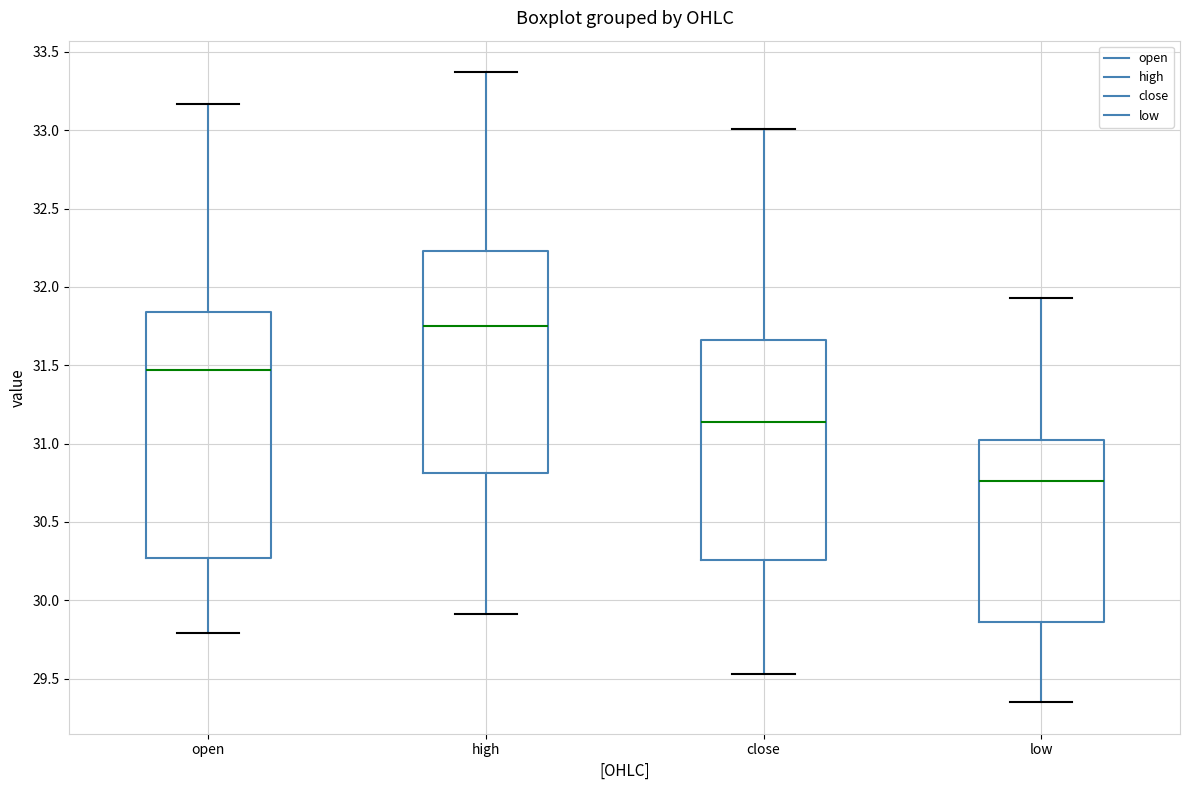

Reading left to right, transcribe this box plot: for each box, give where its median line is, the range the box spans, and where its two whiskers end, as read against the y-axis. The values are not printed on the chart, so give them approximately, as read against the axis.

open: median 31.45, box 30.25 to 31.85, whiskers 29.80 to 33.15
high: median 31.75, box 30.80 to 32.25, whiskers 29.90 to 33.35
close: median 31.15, box 30.25 to 31.65, whiskers 29.55 to 33.00
low: median 30.75, box 29.85 to 31.00, whiskers 29.35 to 31.95